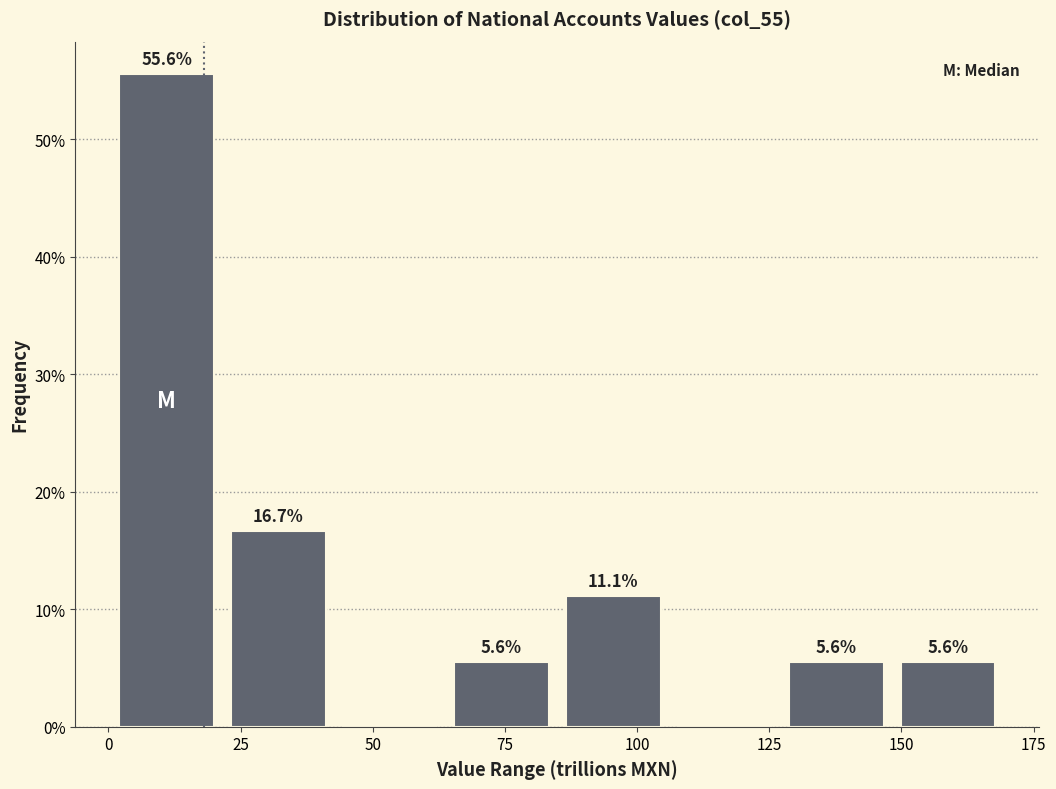

Over which range of the x-axis is the bar tallest?

0 to 20